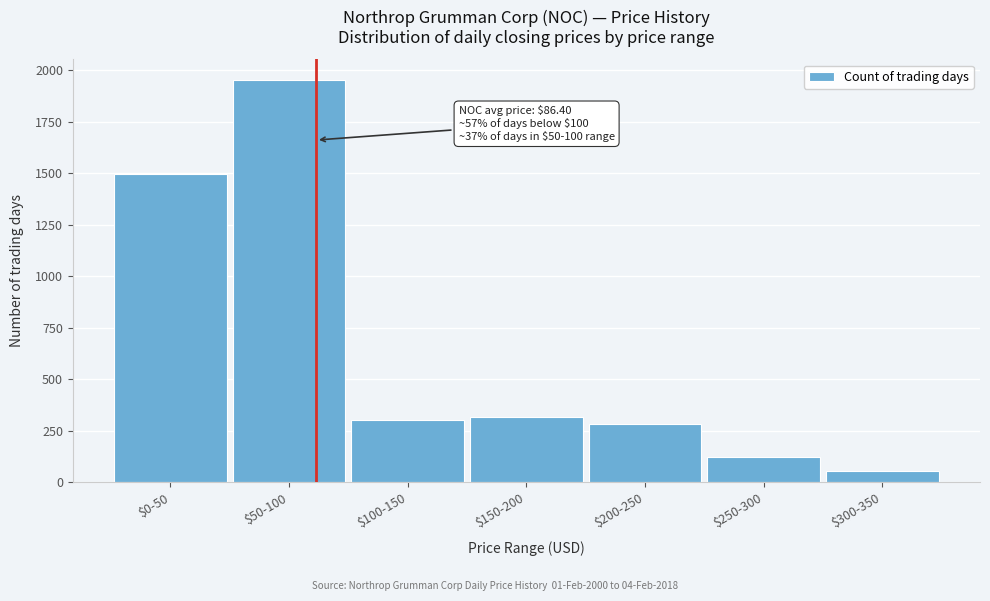

Reading left to right, what are all the values shown in this chart?

1495	1954	302	316	284	123	57